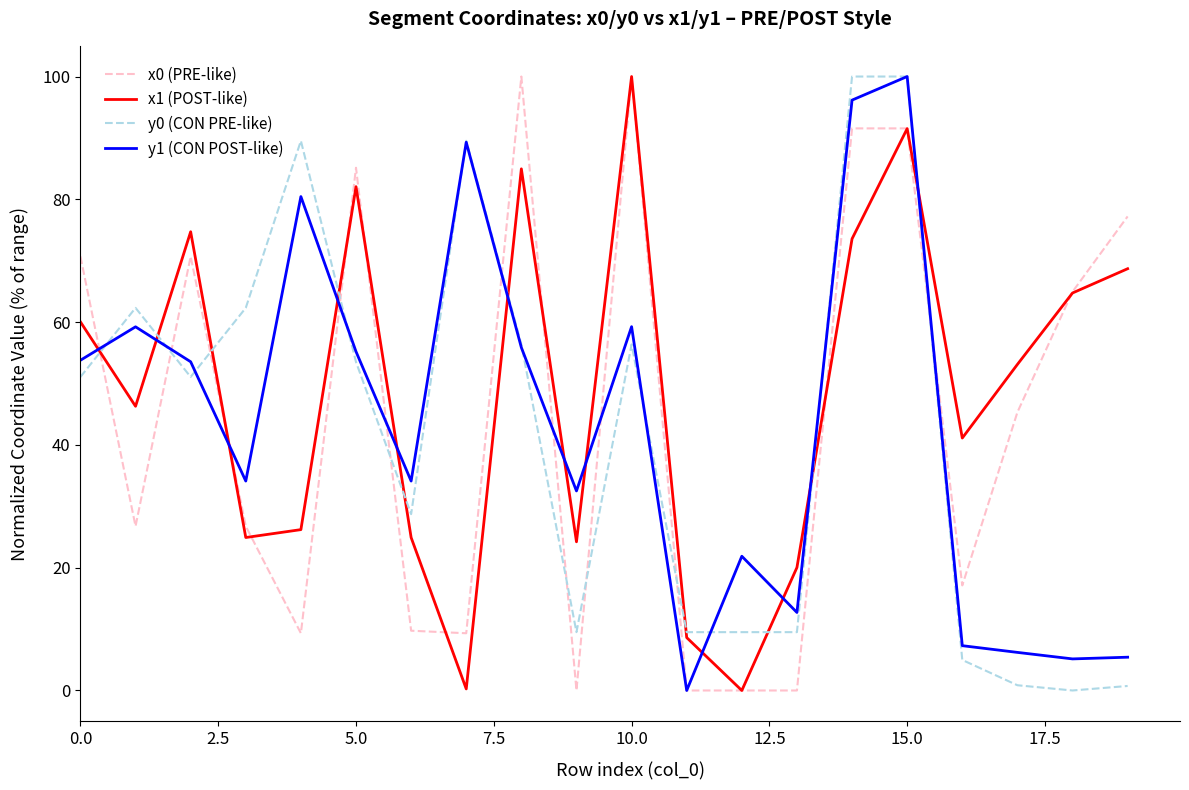

What is the greatest value displayed?

100.0